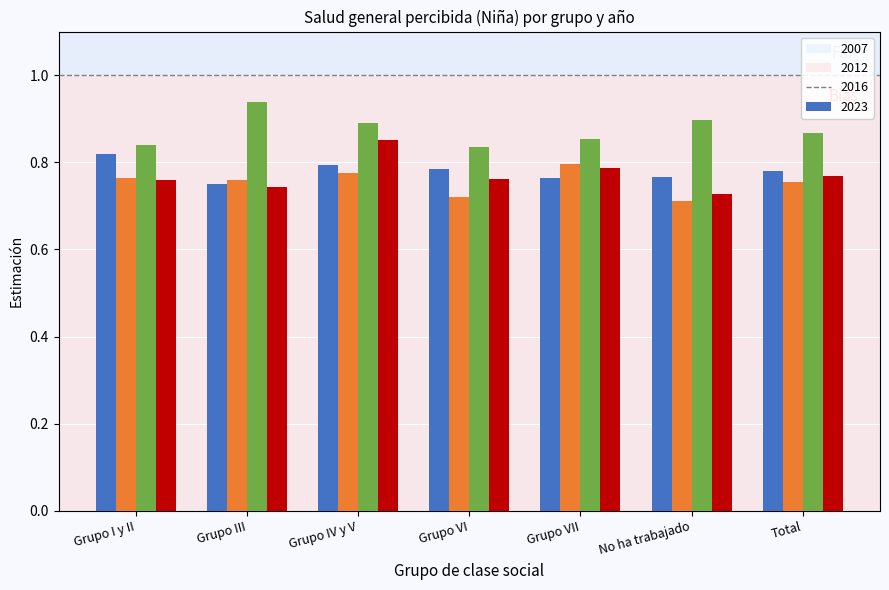

Which category has the highest value in the 2023 series?

Grupo IV y V